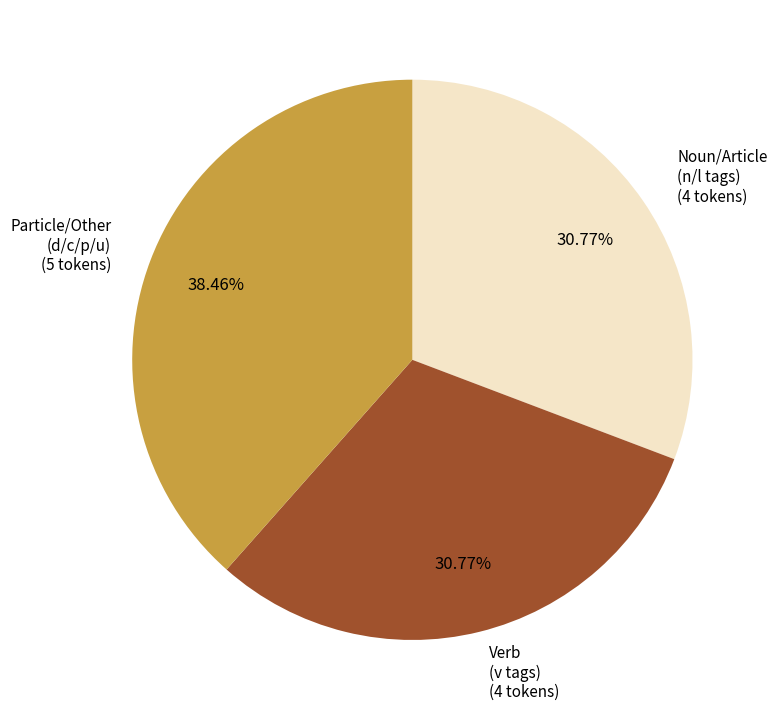

Is Verb (v tags) the majority of the pie?

No